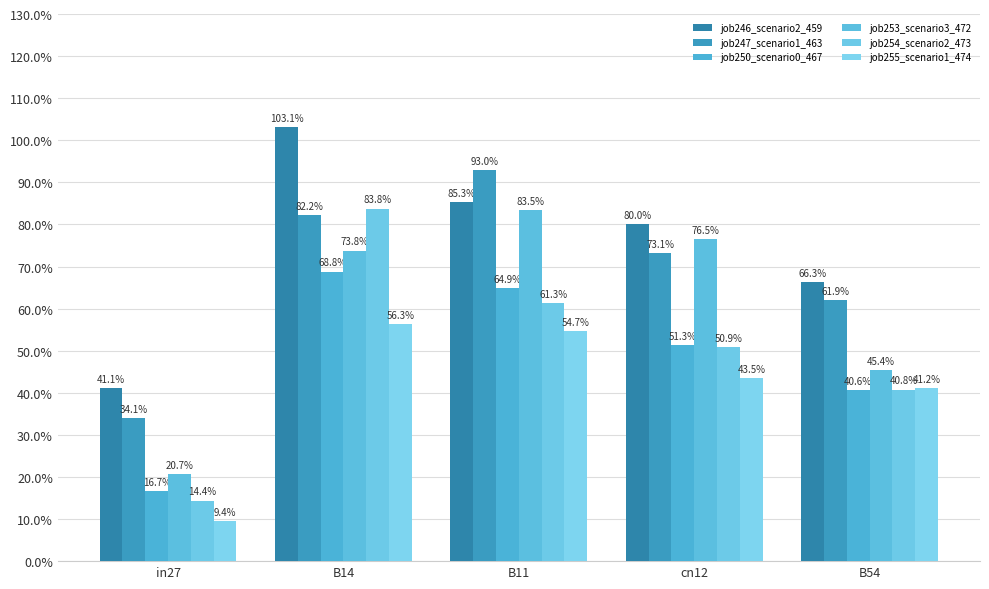

Does the chart contain stacked bars?

No